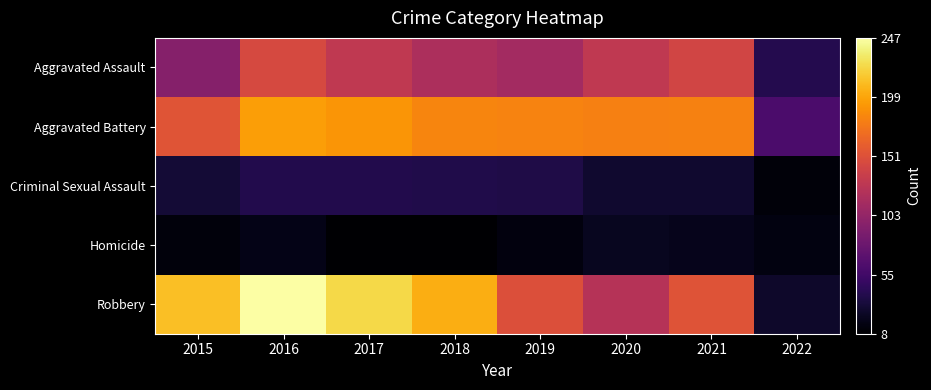

Which series has the widest spread of values?

Robbery